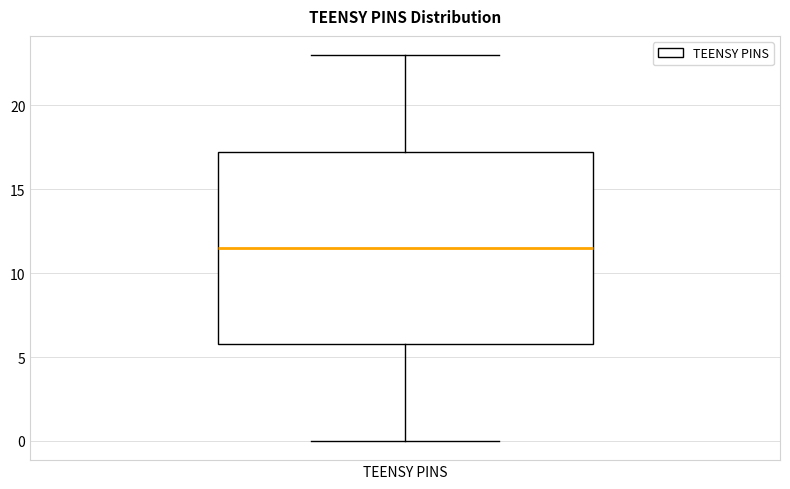

Transcribe this box plot: give where the median line is, the range the box spans, and where the two whiskers end, as read against the y-axis. The values are not printed on the chart, so give them approximately, as read against the axis.

median 11.5, box 6.0 to 17.5, whiskers 0.0 to 23.0